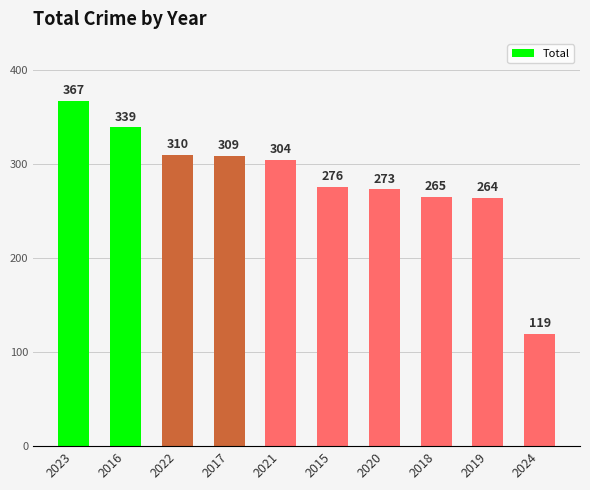

What position from the left is 2022?

3